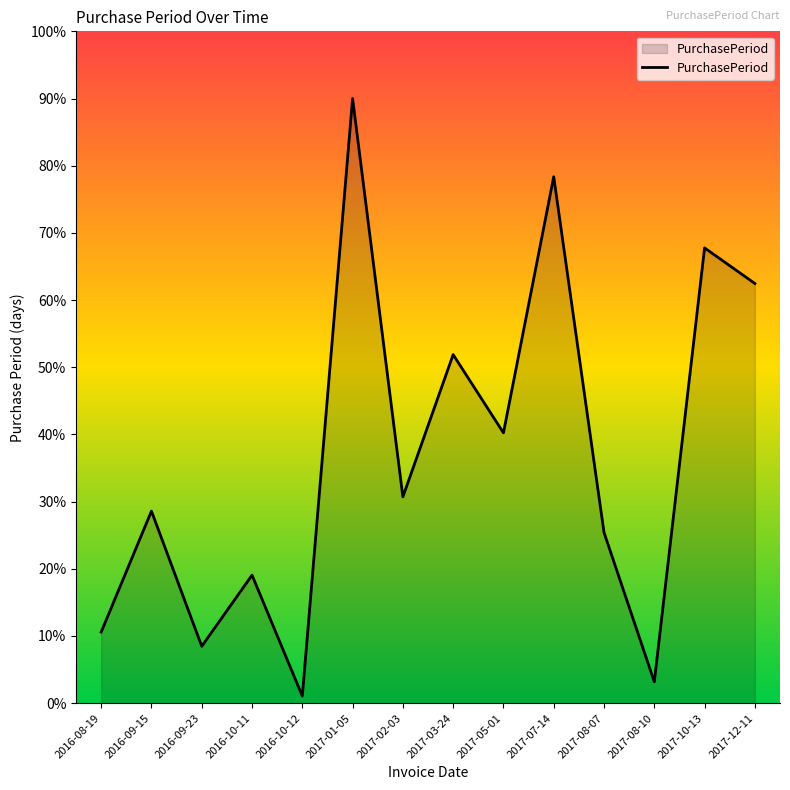

Between 2017-01-05 and 2016-08-19, which is larger?

2017-01-05